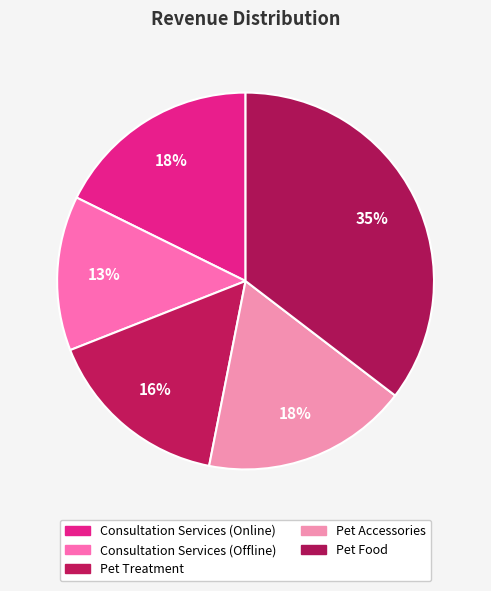

How many segments does this pie chart have?

5